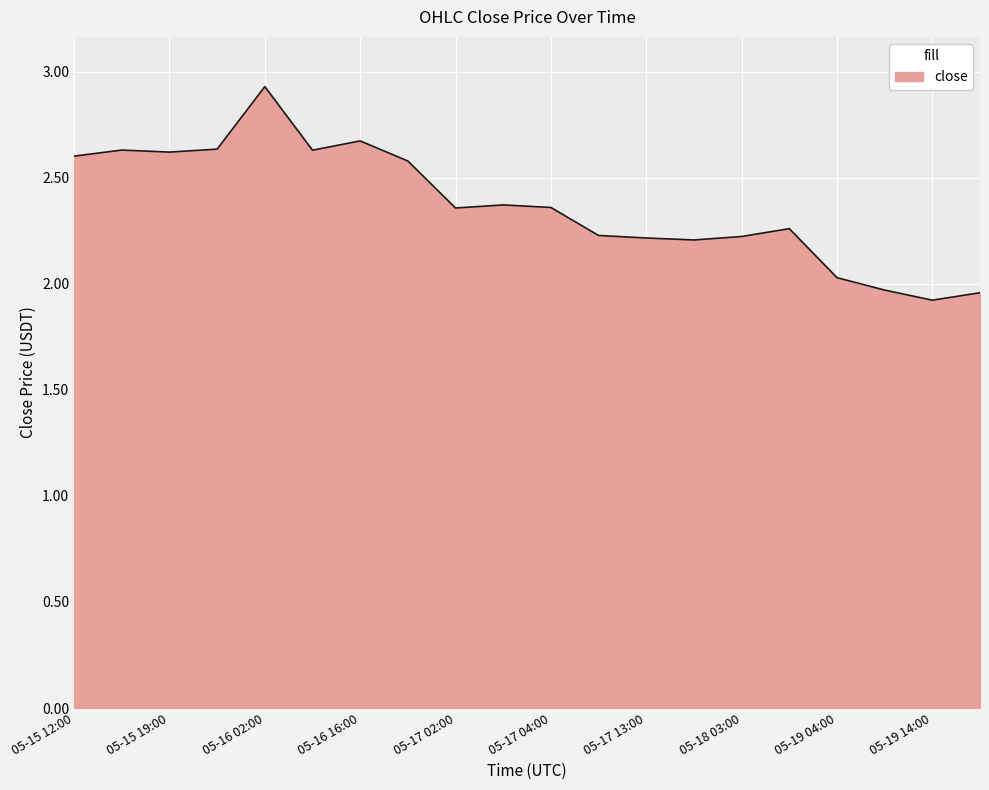

What is the smallest value displayed?

1.9